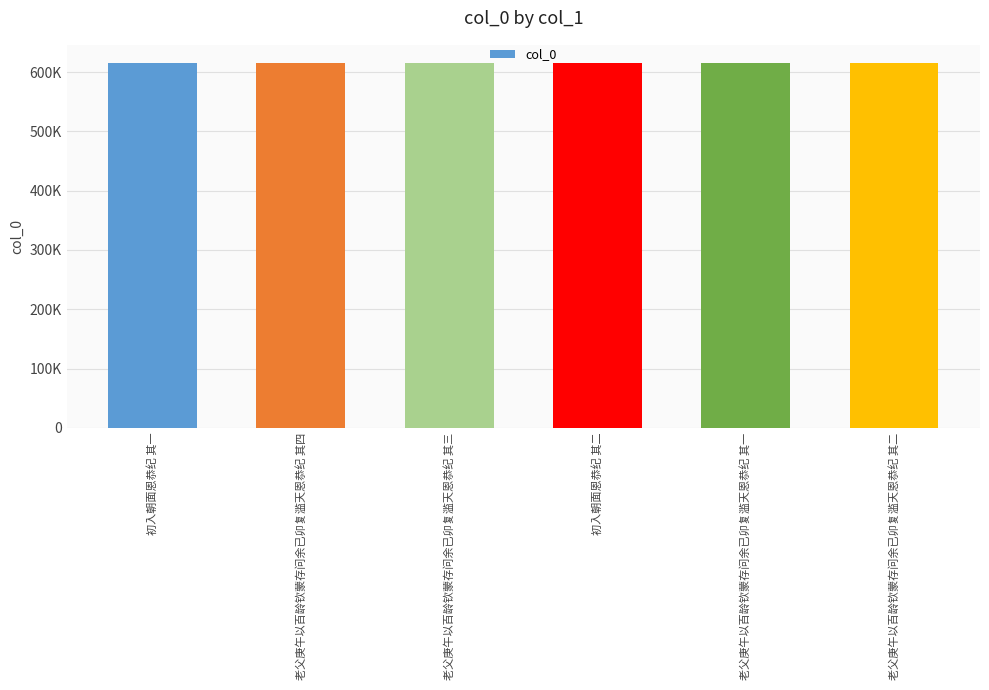

True or false: the data shows 938453 at 初入朝面恩恭纪 其一.

False